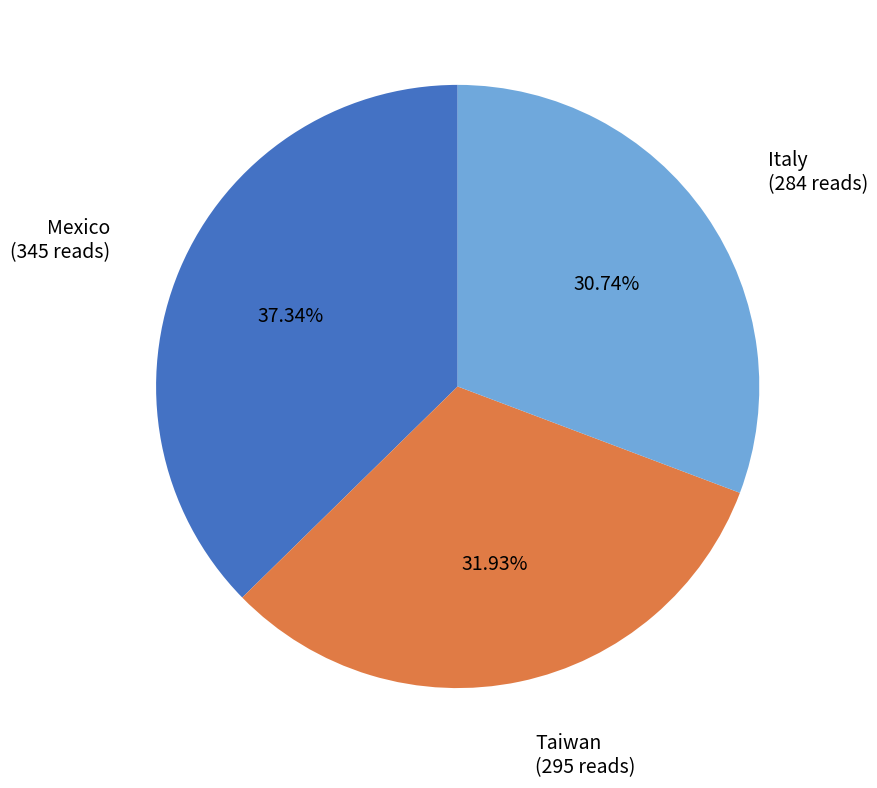

Between Italy and Taiwan, which is larger?

Taiwan